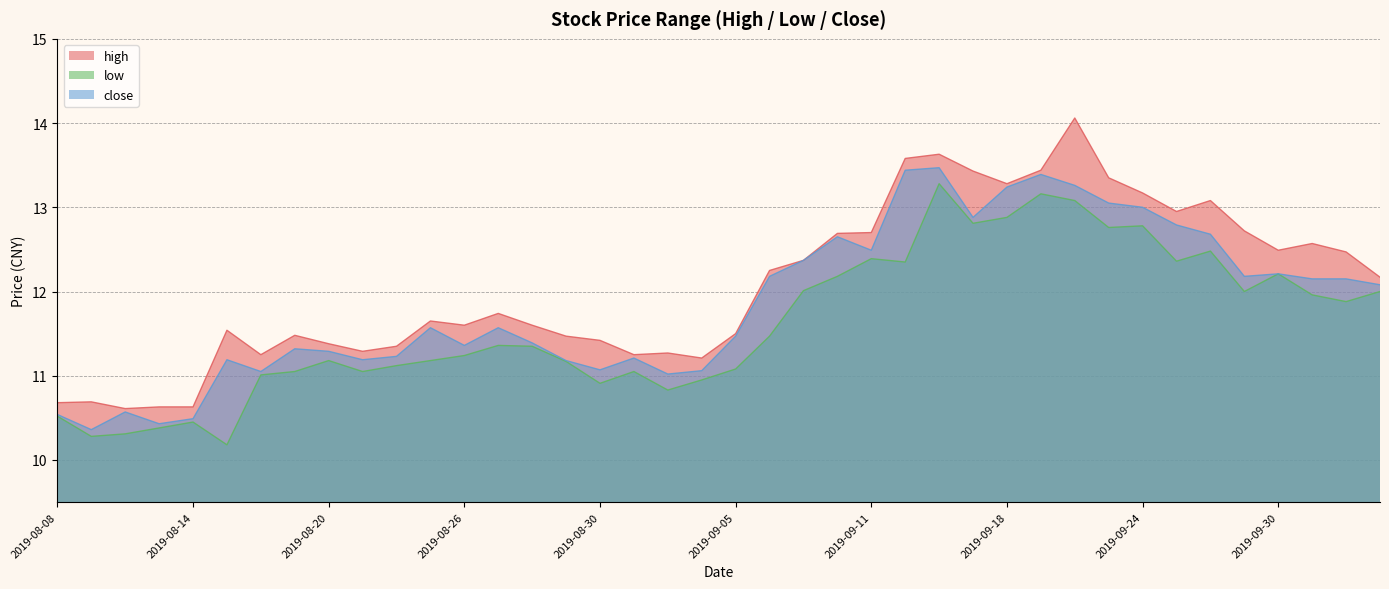

How many data points does each series have?

40